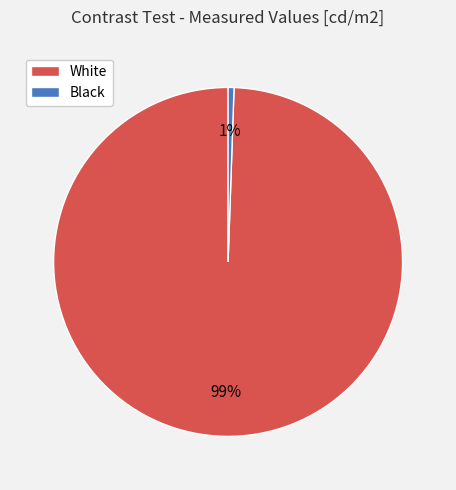

To the nearest percent, what is the combined percentage of Black and White?

100%